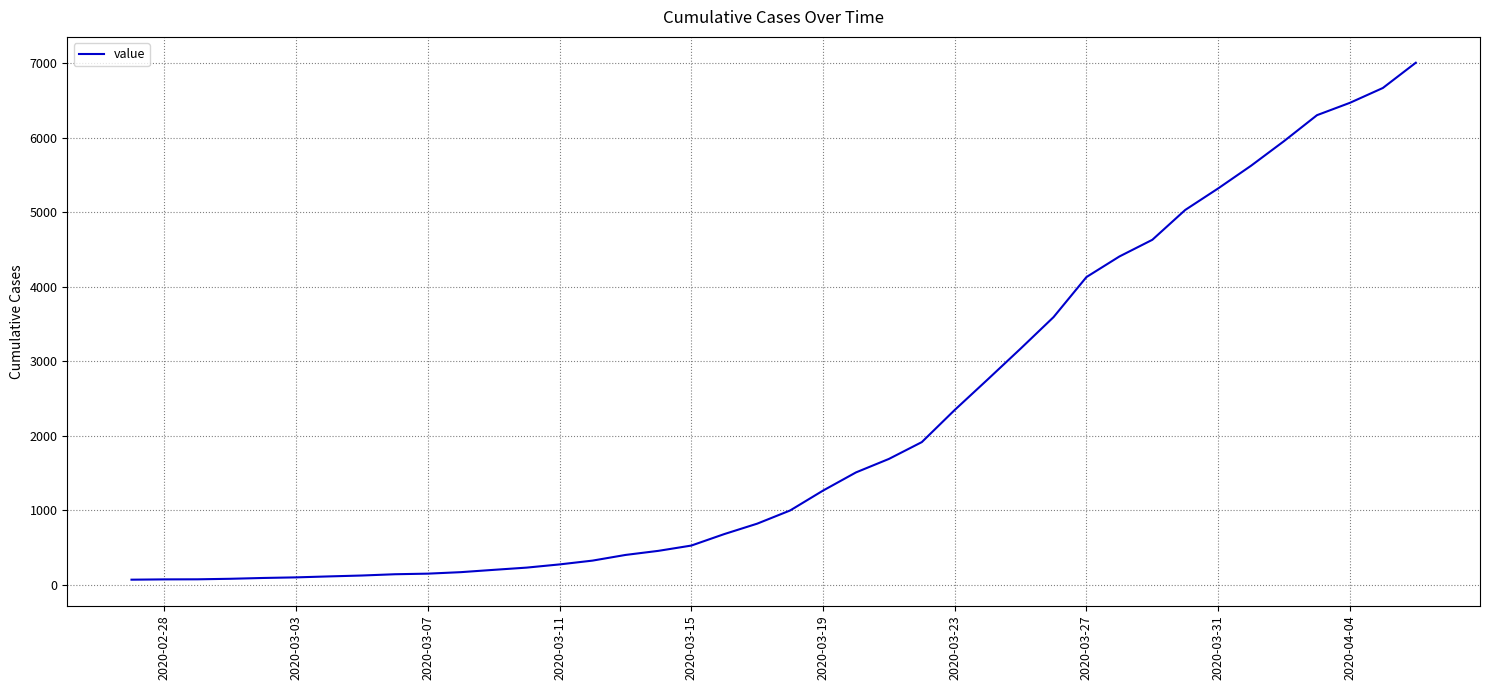

What is the maximum value shown in the chart?

7005